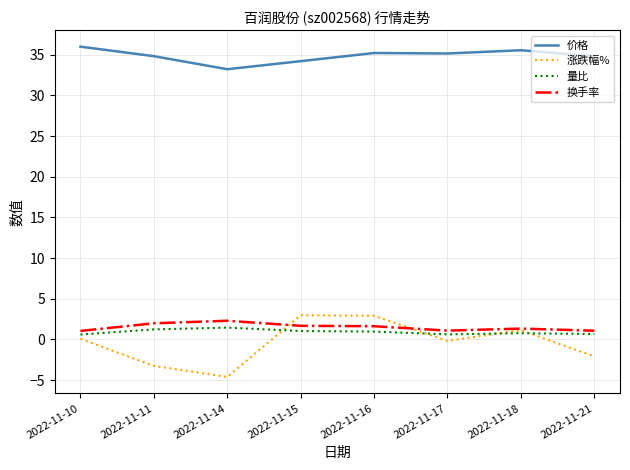

What are all the series names shown in the legend?

价格, 涨跌幅%, 量比, 换手率